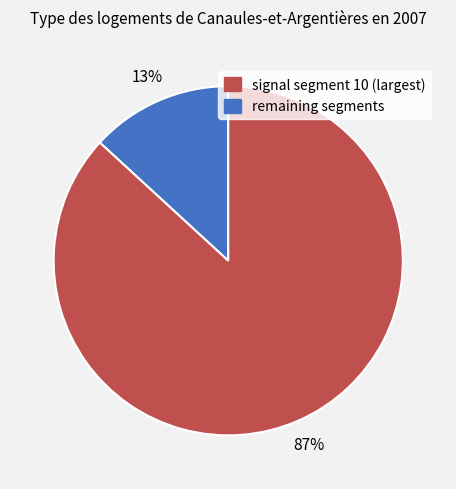

To the nearest percent, what is the average slice percentage?

50%